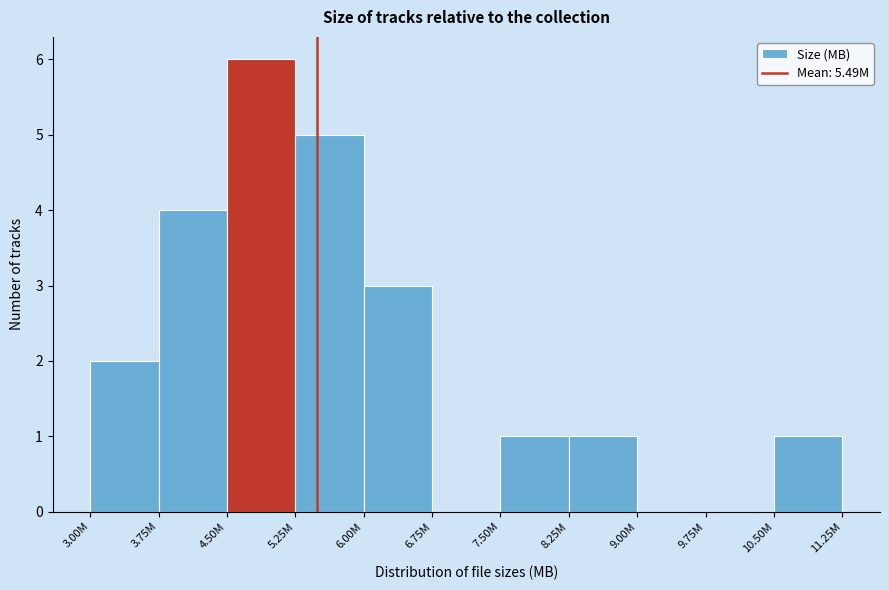

Reading left to right, list all the values displayed in this chart.

3.00M=2	3.75M=4	4.50M=6	5.25M=5	6.00M=3	6.75M=0	7.50M=1	8.25M=1	9.00M=0	9.75M=0	10.50M=1